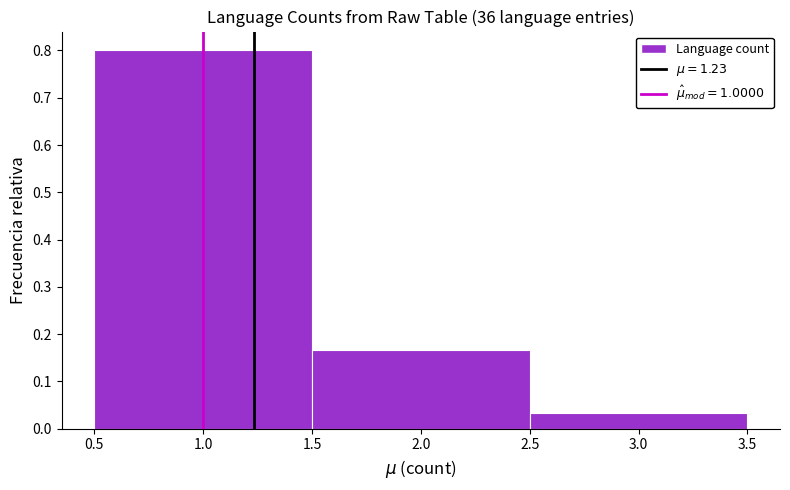

Over which range of the x-axis is the bar tallest?

0.5 to 1.5